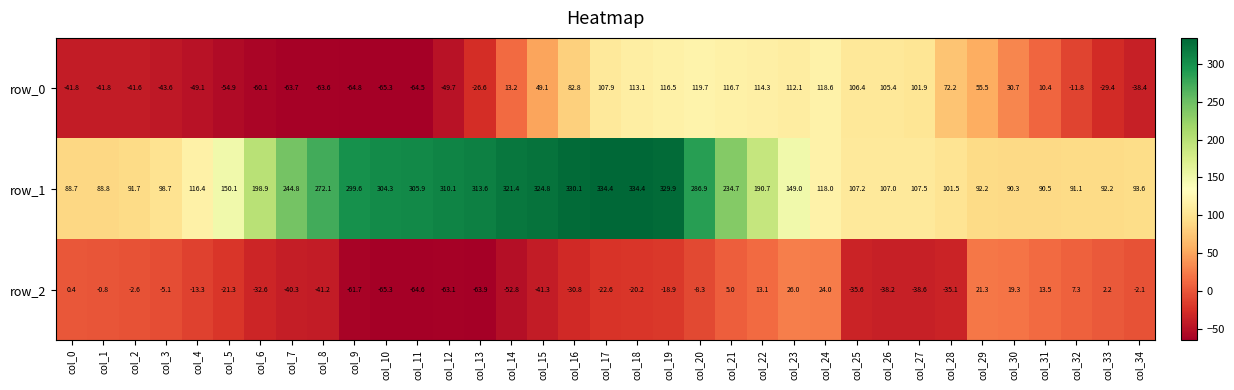

At which category is the sum across all series the highest?

col_19